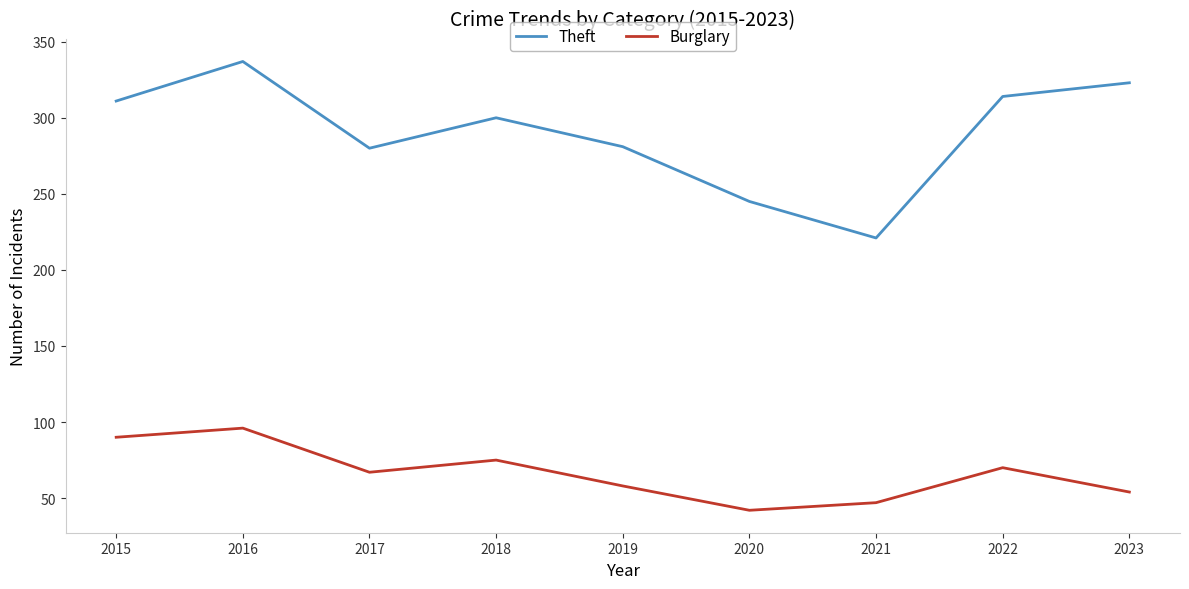

Which category has the highest value across all series?

2016